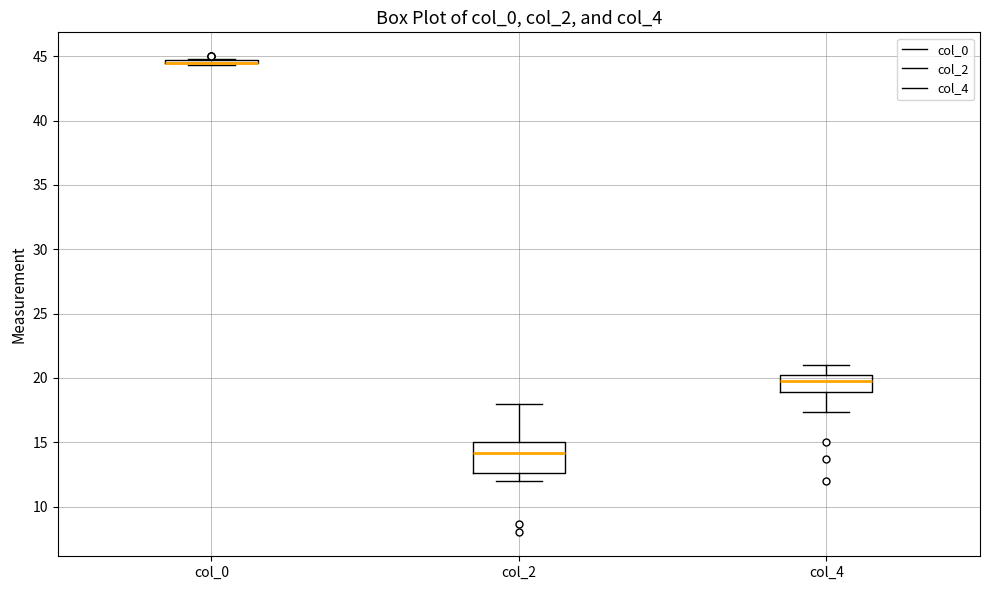

Comparing the boxes themselves (not the whiskers), which one is the tallest?

col_2